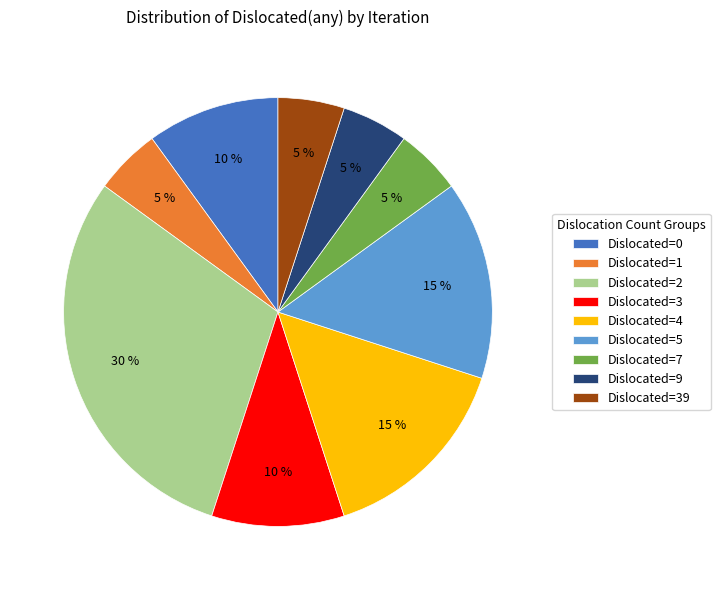

To the nearest percent, what portion does Dislocated=3 represent?

10%